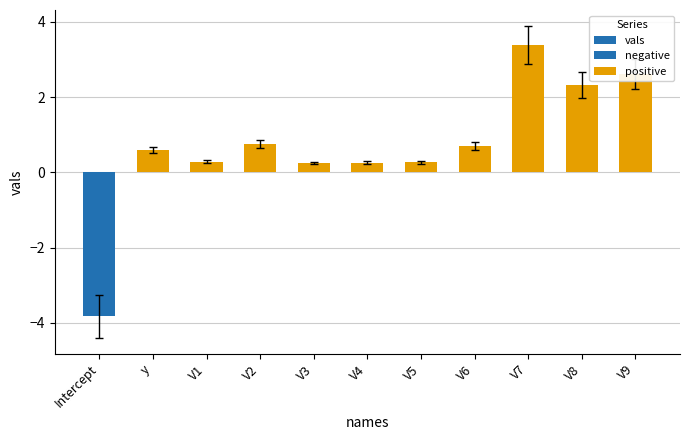

What is the approximate value at V4?

0.3